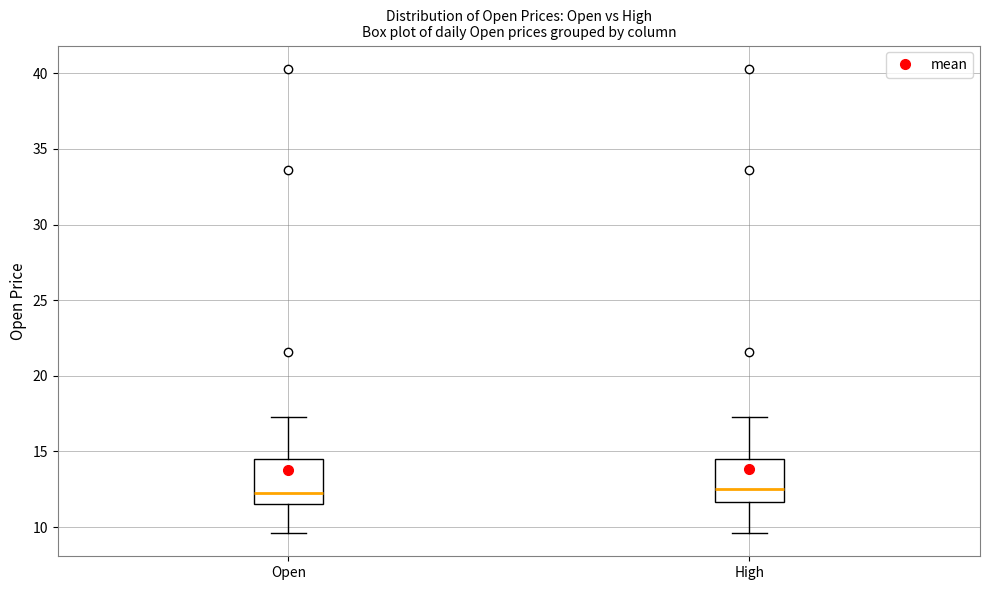

Where is the upper edge of the box for Open on the y-axis? The values are not printed on the chart, so give them approximately, as read against the axis.

14.5